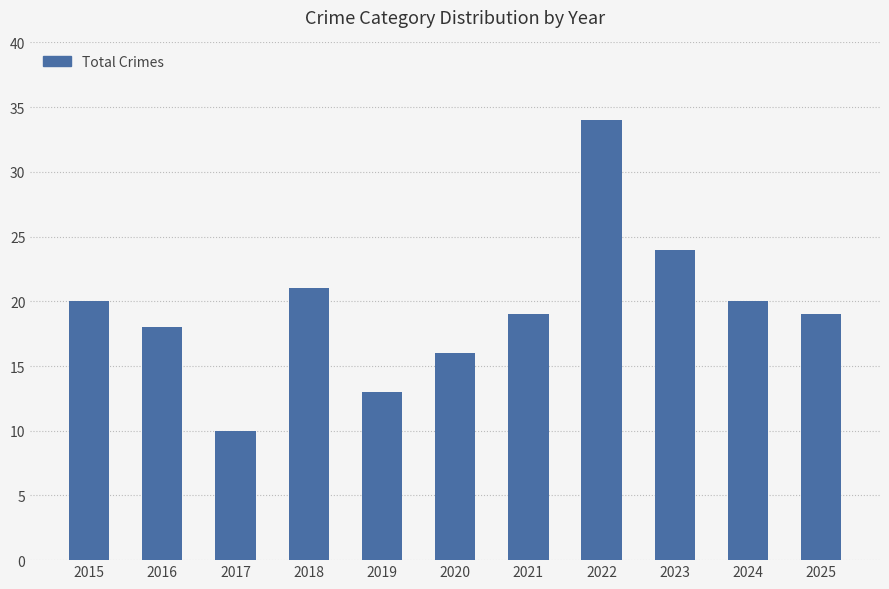

What is the change in value from 2017 to 2024?

+10